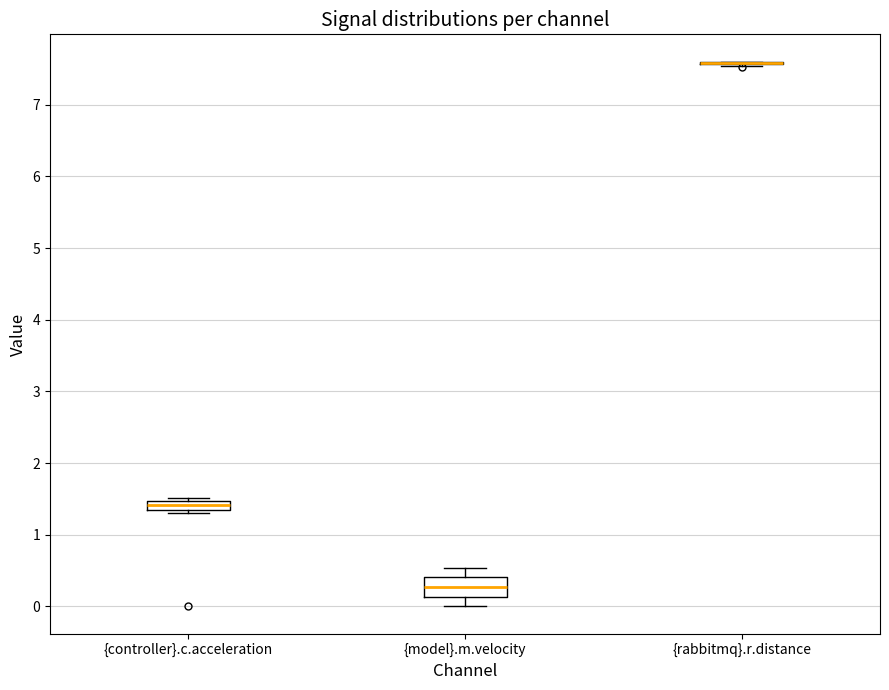

Where does the upper whisker of the box for {model}.m.velocity end on the y-axis? The values are not printed on the chart, so give them approximately, as read against the axis.

0.5